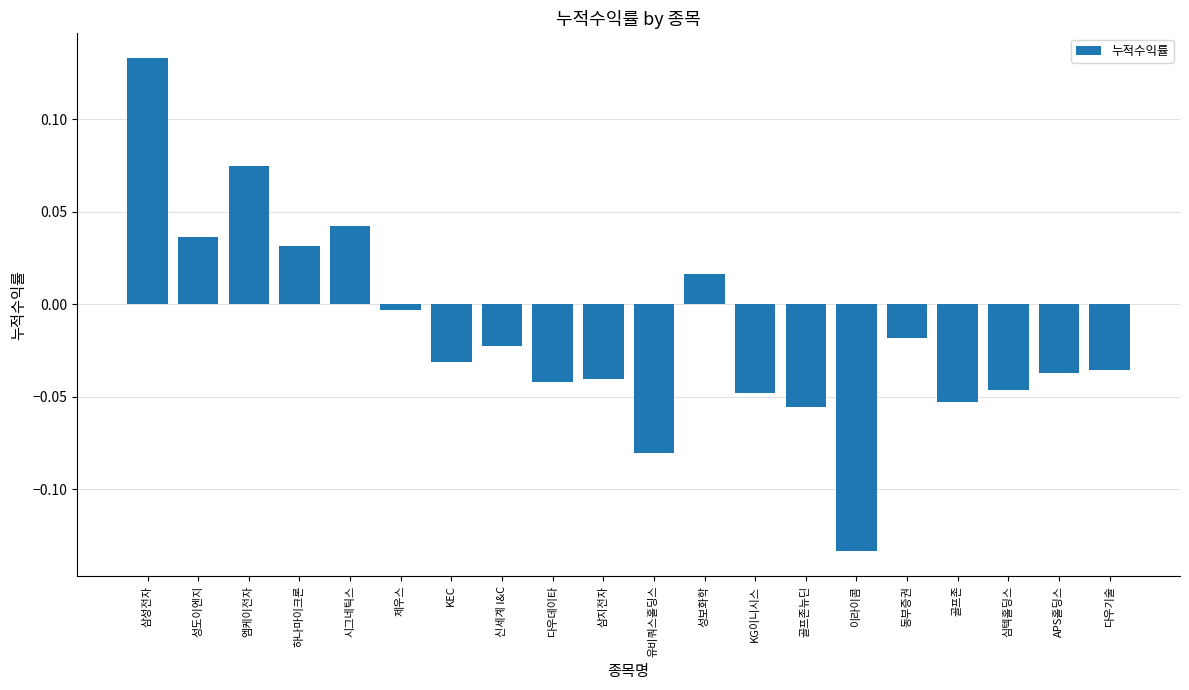

True or false: the data shows 0.1 at 성도이엔지.

False